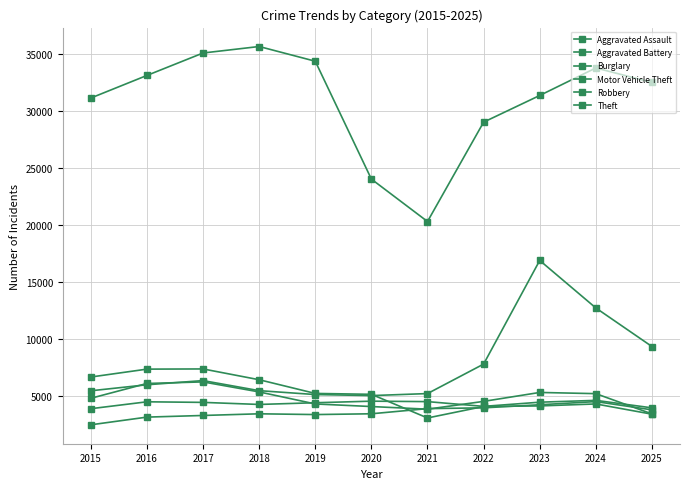

How many series are shown in this chart?

6